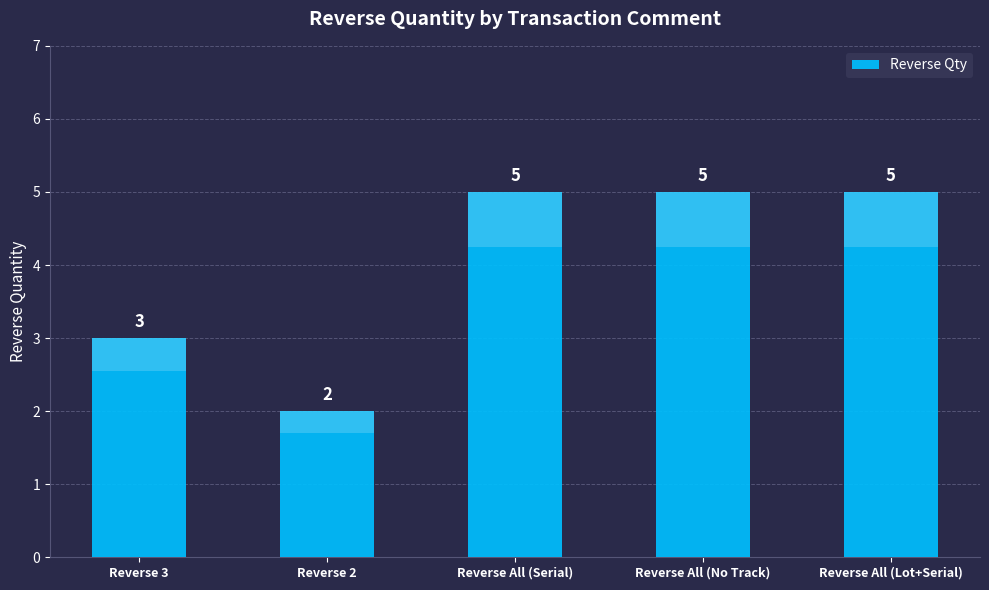

What is the label of the 2nd bar from the left?

Reverse 2